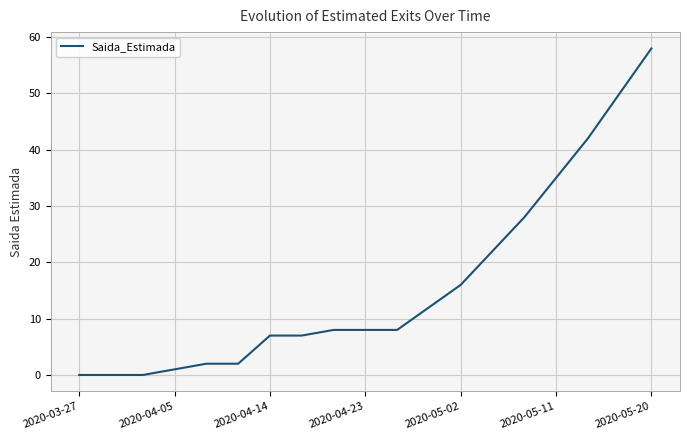

What is the greatest value displayed?

58